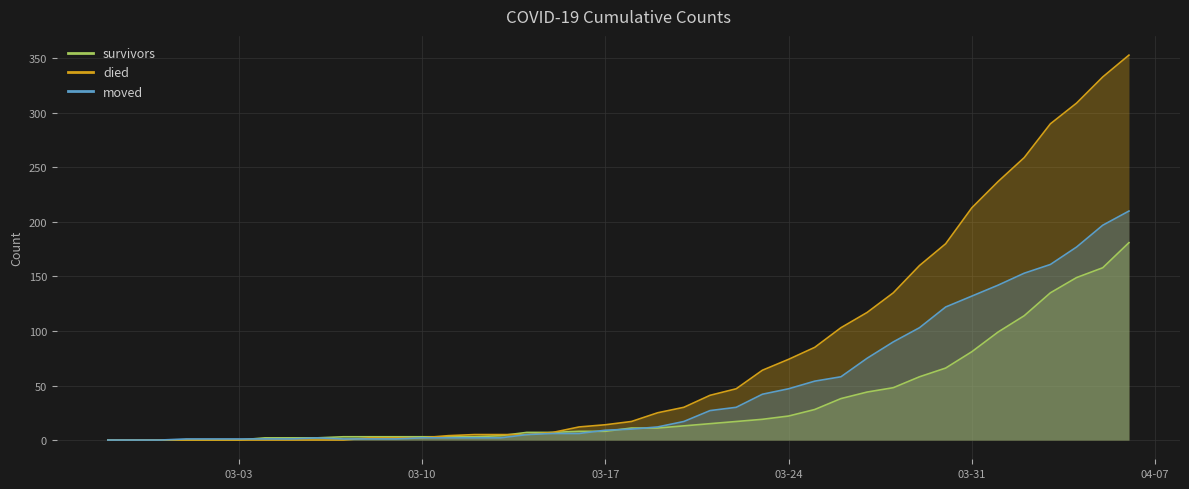

What is the maximum value for died?

353